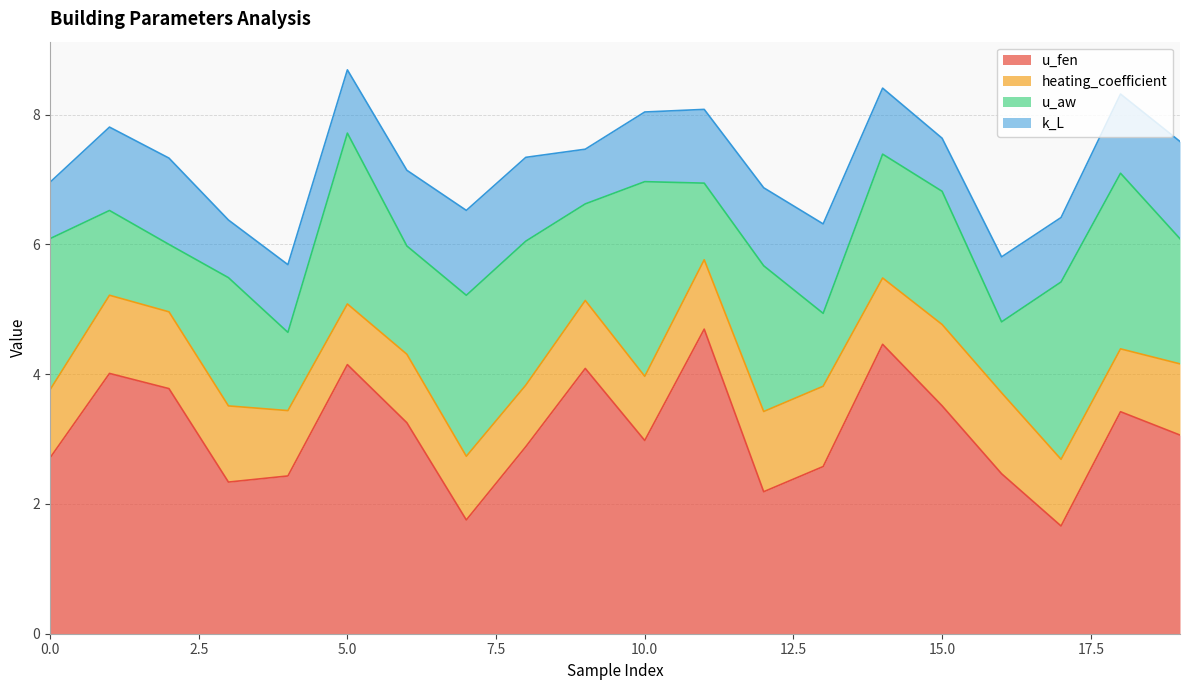

Which series has the largest total across all categories?

u_fen